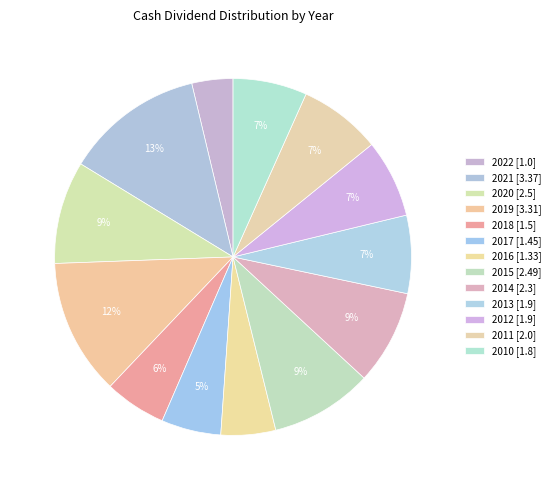

Is there a majority slice in this chart?

No